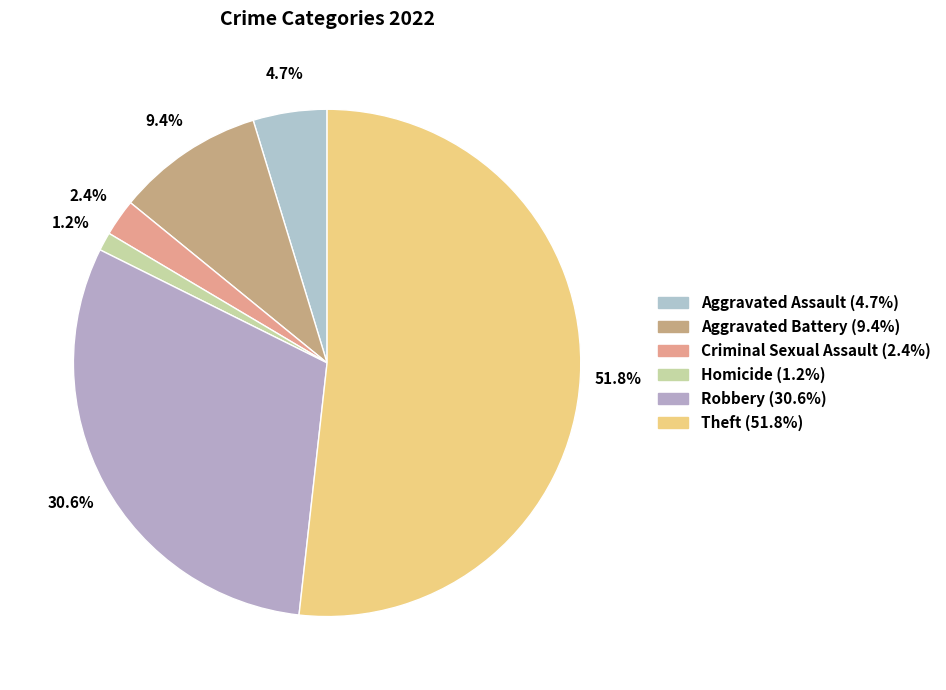

Is it true that Aggravated Assault is 5% of the pie?

True